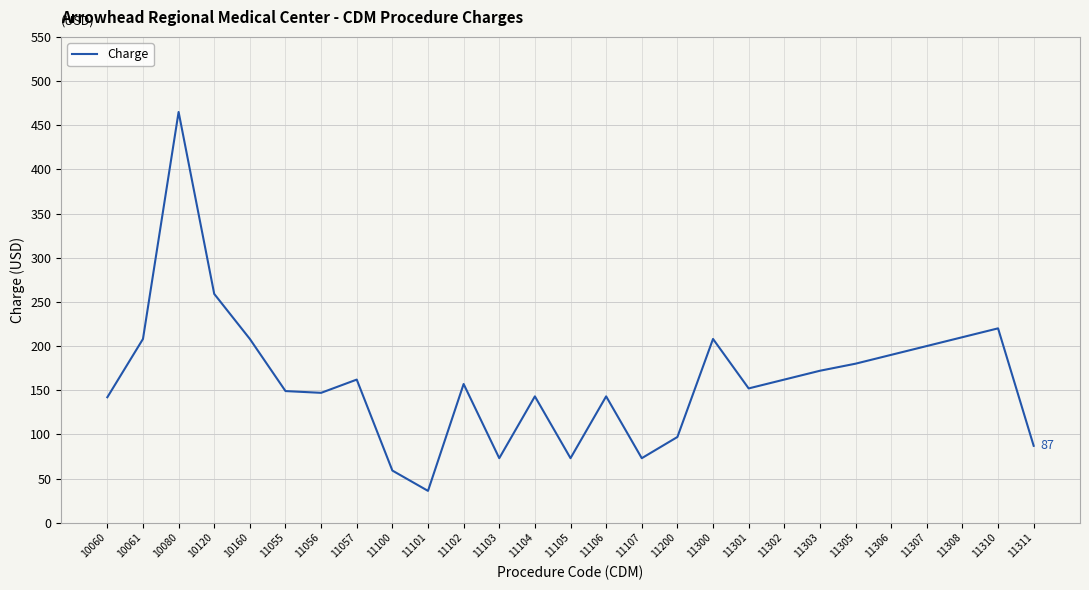

What is the approximate value at 11105, to the nearest 5?

75